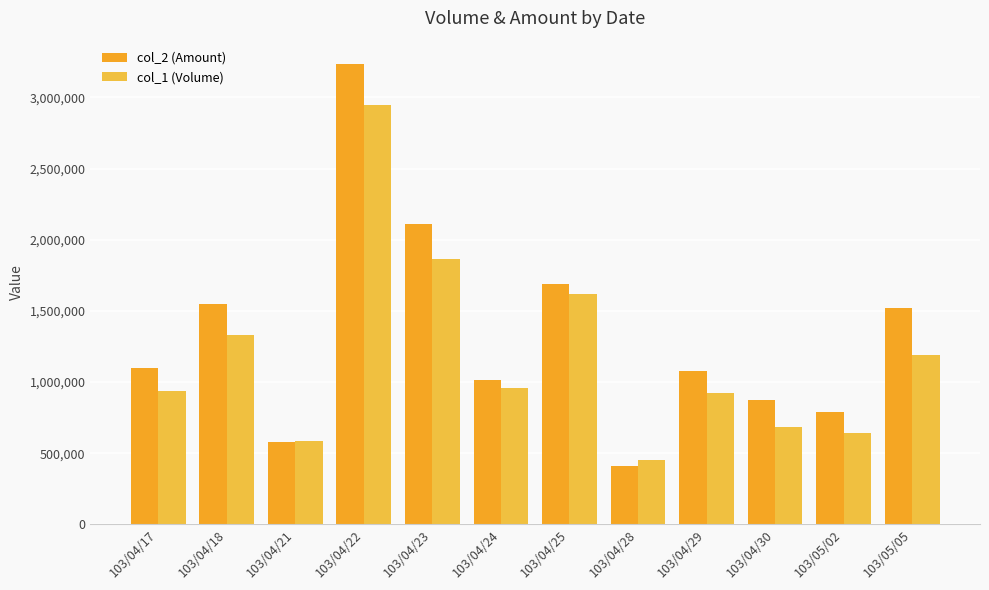

True or false: col_2 (Amount) has a value of 728172 at 103/04/29.

False